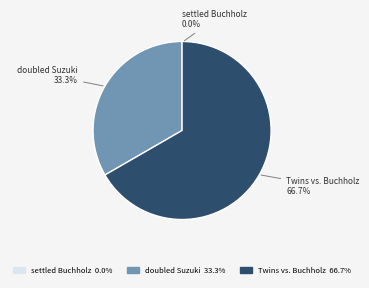

What is the majority slice?

Twins vs. Buchholz